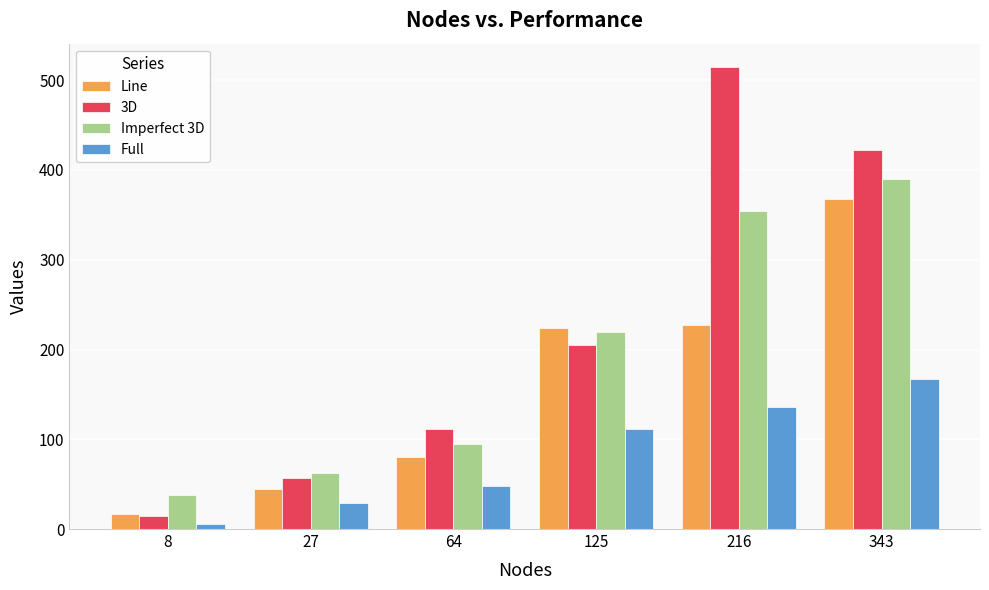

The value of 3D at 125 is 205. True or false?

True